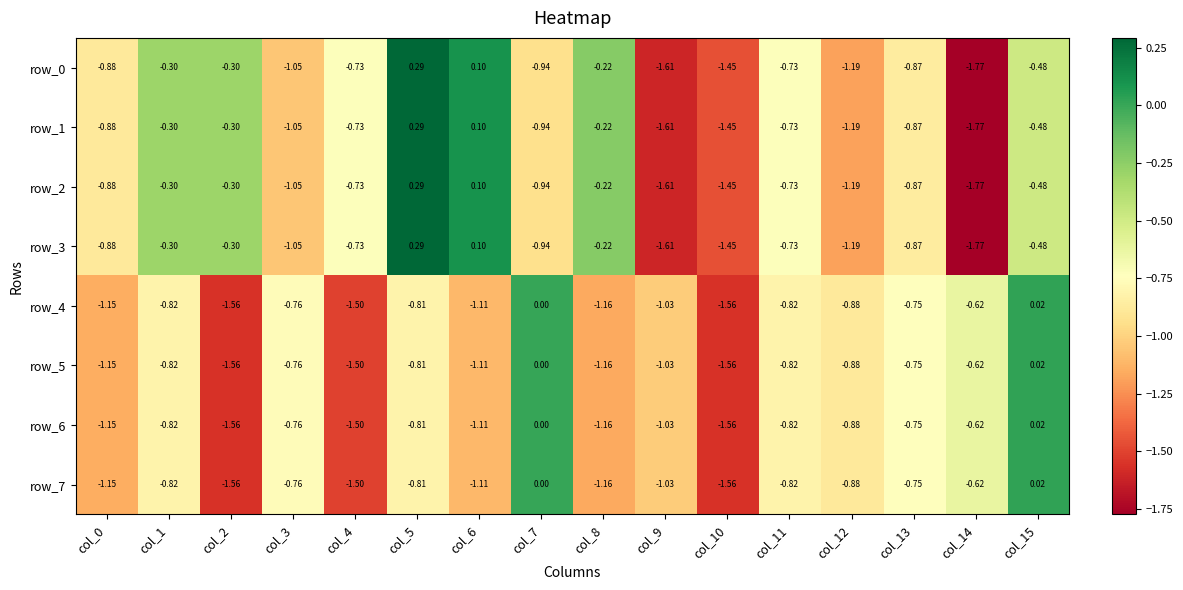

Is the value of row_3 at col_5 greater than the value of row_5 at col_10?

Yes